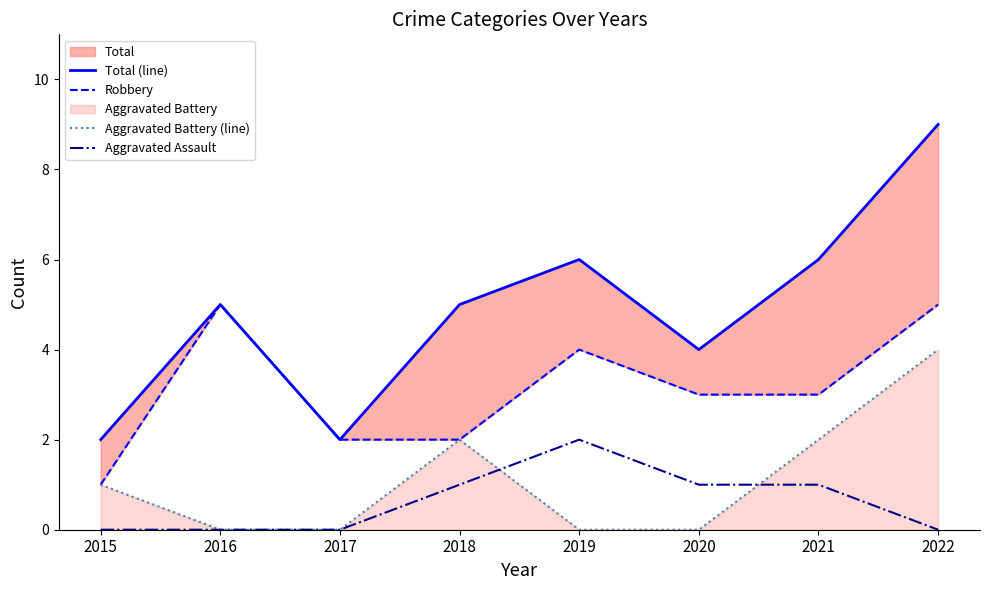

Reading left to right, list all the values displayed in this chart.

Total (line): 2	5	2	5	6	4	6	9
Robbery: 1	5	2	2	4	3	3	5
Aggravated Battery (line): 1	0	0	2	0	0	2	4
Aggravated Assault: 0	0	0	1	2	1	1	0